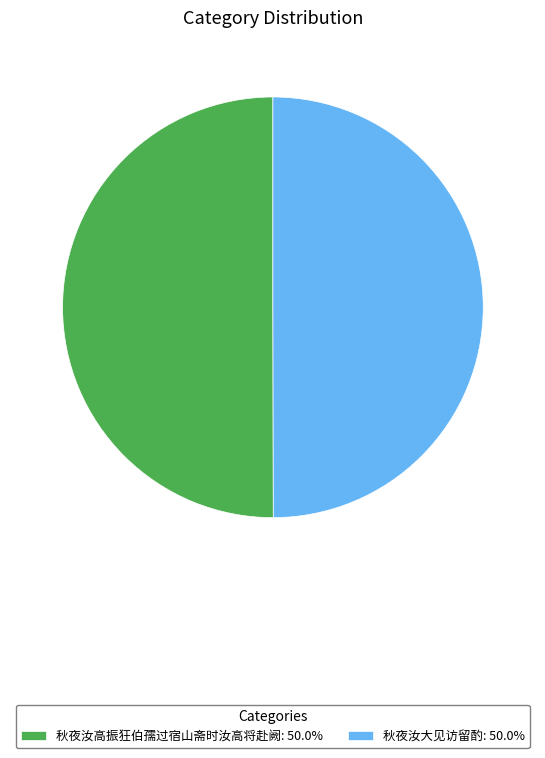

Is the sum of 秋夜汝高振狂伯孺过宿山斋时汝高将赴阙: 50.0% and 秋夜汝大见访留酌: 50.0% greater than half?

Yes